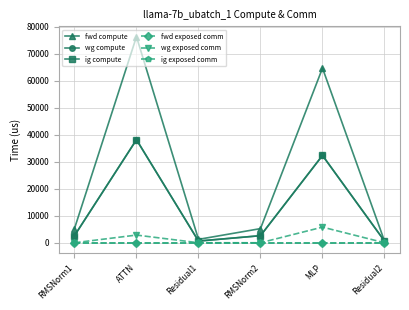

Is the value of ig exposed comm at Residual2 greater than the value of fwd compute at Residual2?

No